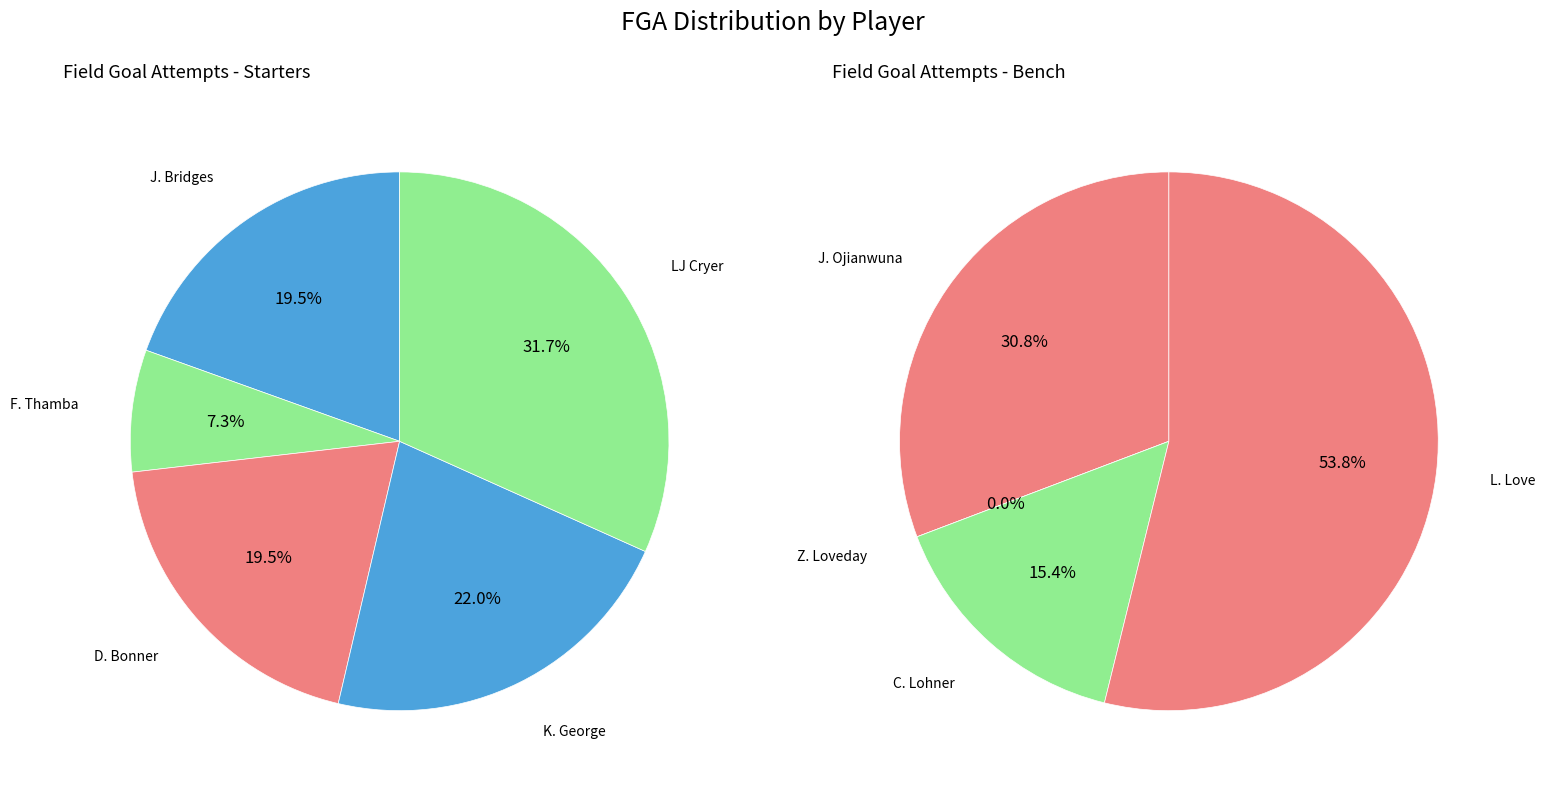

How many segments does this pie chart have?

9